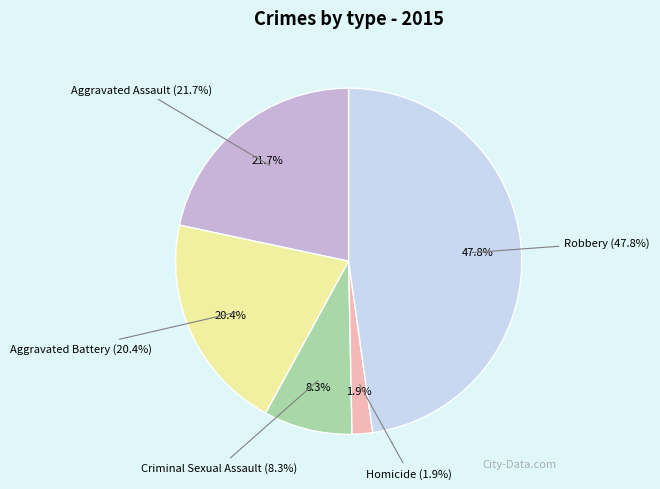

What percentage is the Homicide slice, to the nearest percent?

2%